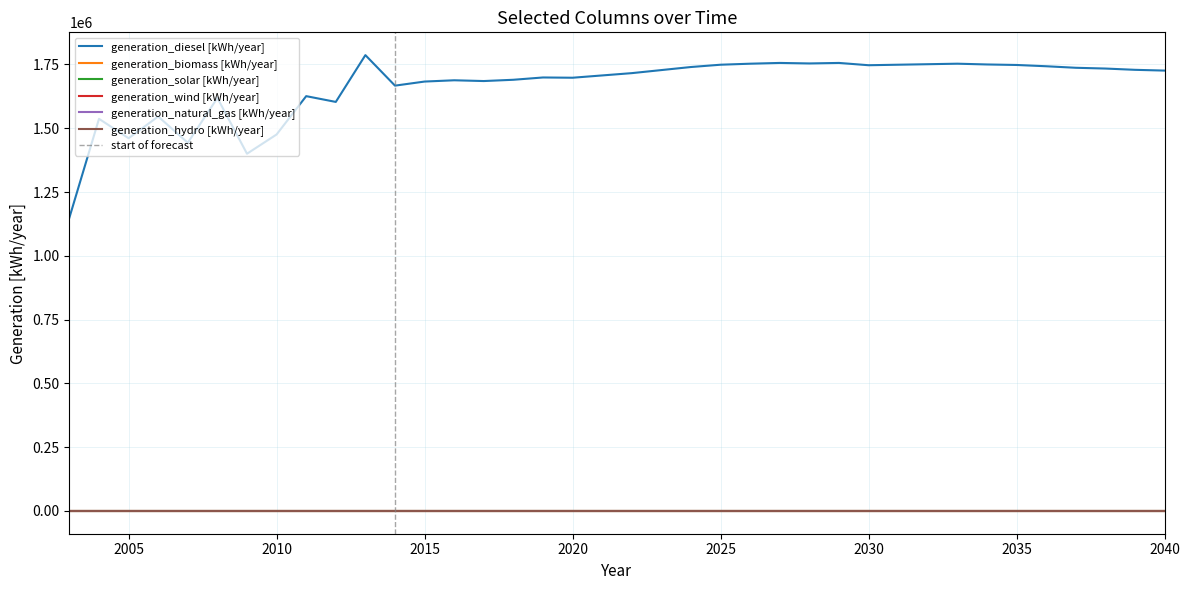

List the labels in order of generation_biomass [kWh/year] value, smallest first.

2003, 2004, 2005, 2006, 2007, 2008, 2009, 2010, 2011, 2012, 2013, 2014, 2015, 2016, 2017, 2018, 2019, 2020, 2021, 2022, 2023, 2024, 2025, 2026, 2027, 2028, 2029, 2030, 2031, 2032, 2033, 2034, 2035, 2036, 2037, 2038, 2039, 2040